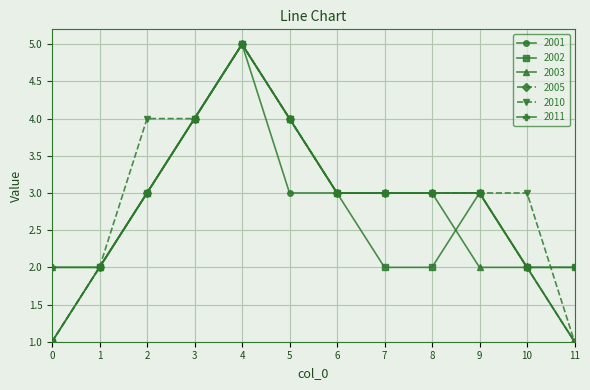

Where is the first local maximum for 2011?

4